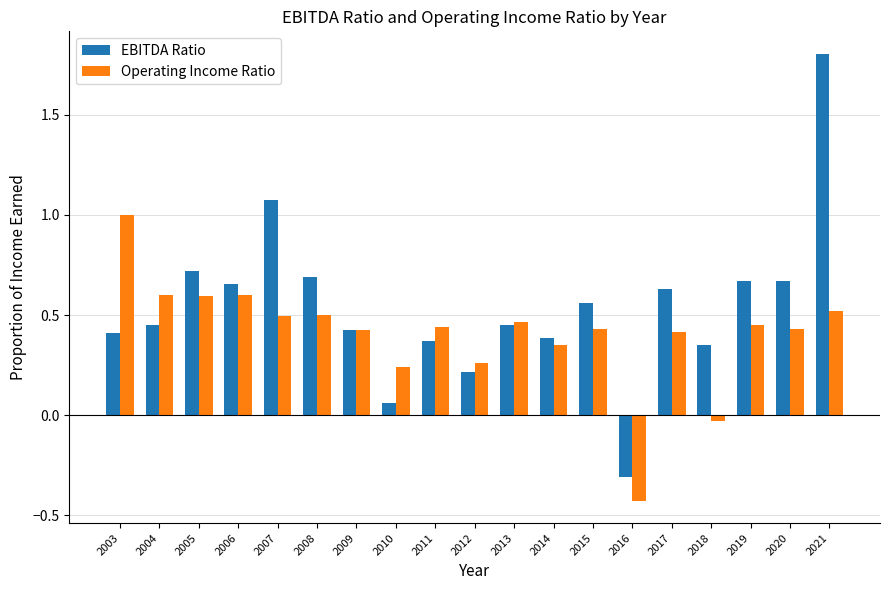

Does the chart contain stacked bars?

No